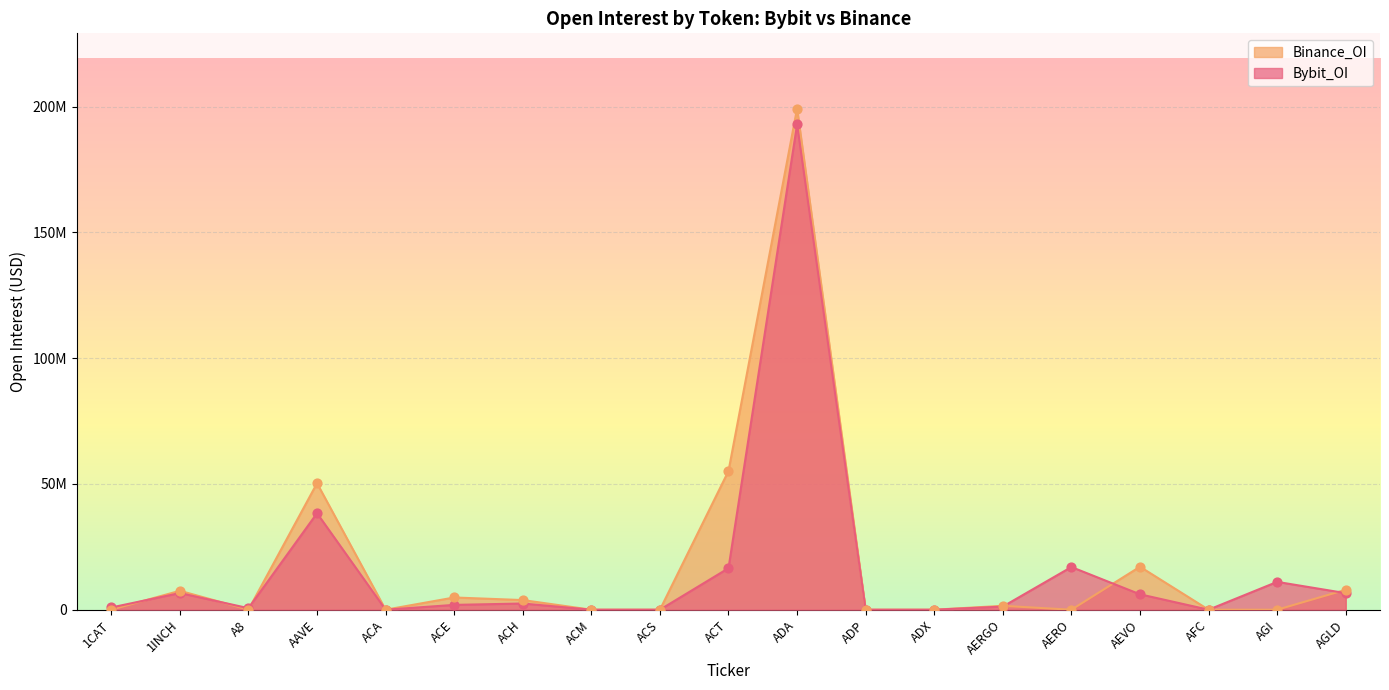

At how many categories does at least one series exceed 174006823?

1